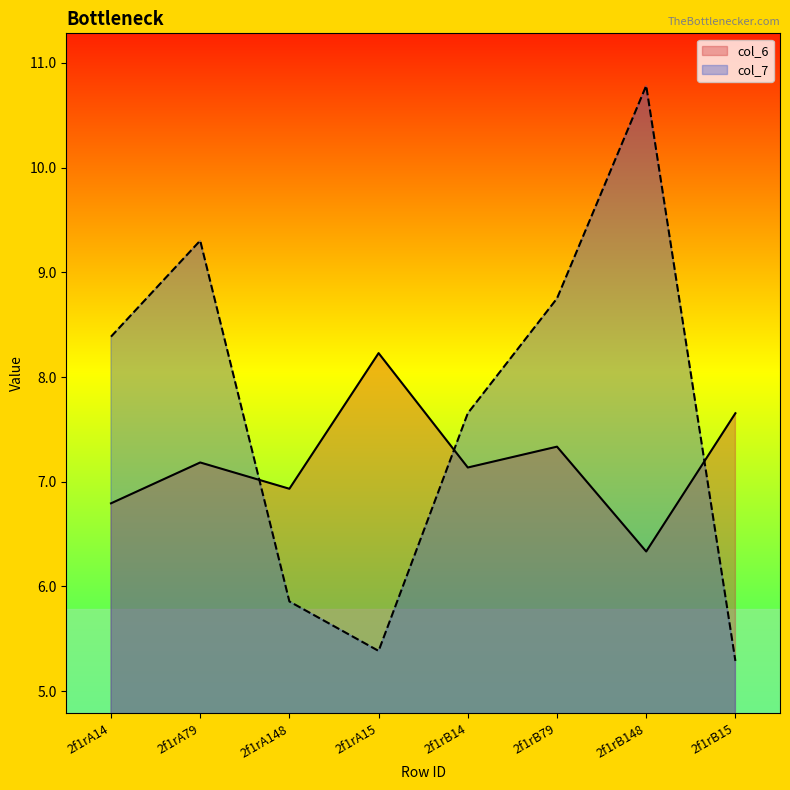

Which series ends up on top after the final intersection of col_6 and col_7?

col_6